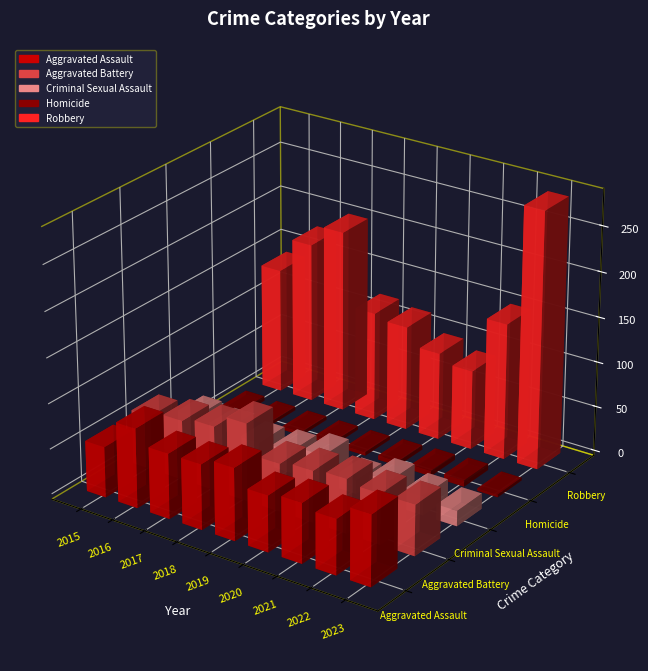

At which category does the chart reach its minimum across all series?

2023